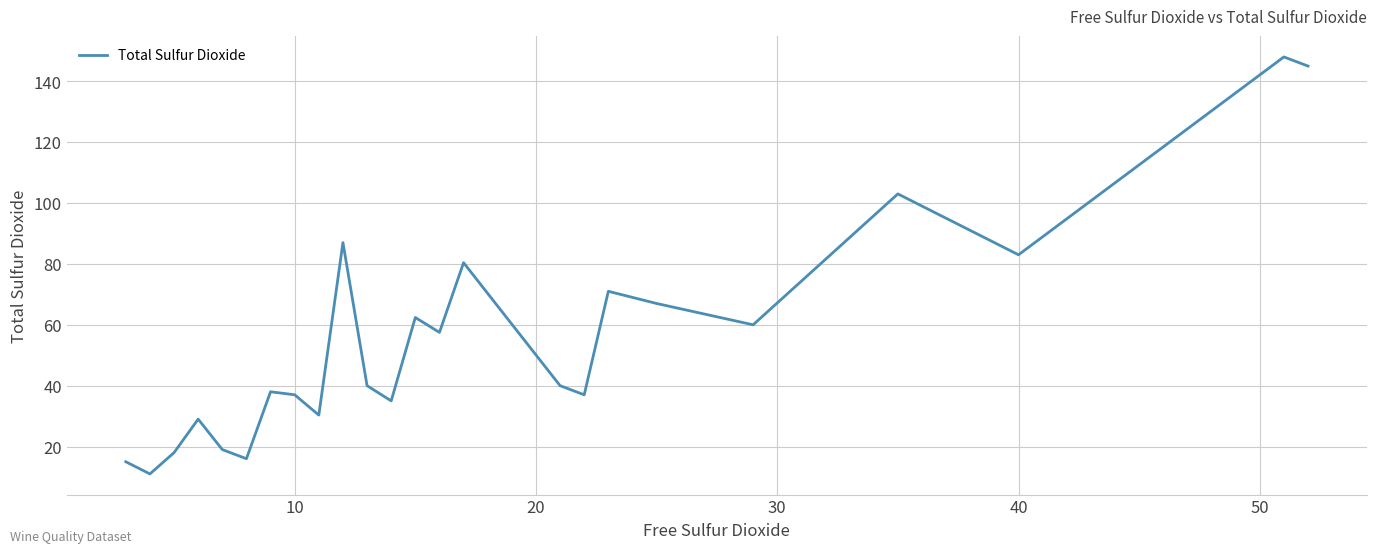

Reading left to right, transcribe all the data shown in this chart.

15.0	11.0	18.0	29.0	19.0	16.0	38.0	37.0	30.3	87.0	40.0	35.0	62.4	57.5	80.4	40.0	37.0	71.0	67.0	60.0	103.0	83.0	148.0	145.0